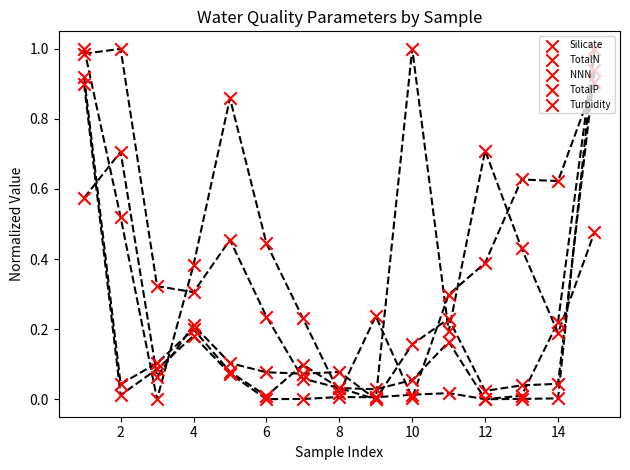

Is the value of Silicate at 14 greater than the value of Turbidity at 12?

No